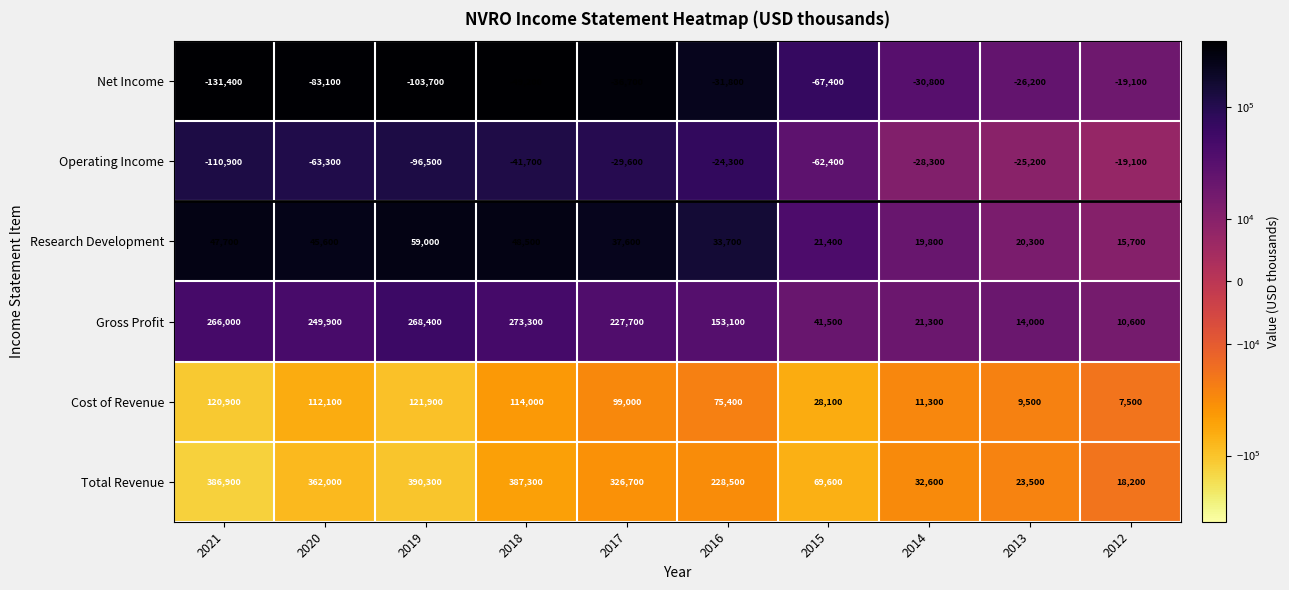

Is it true that Gross Profit equals 17954 at 2012?

False